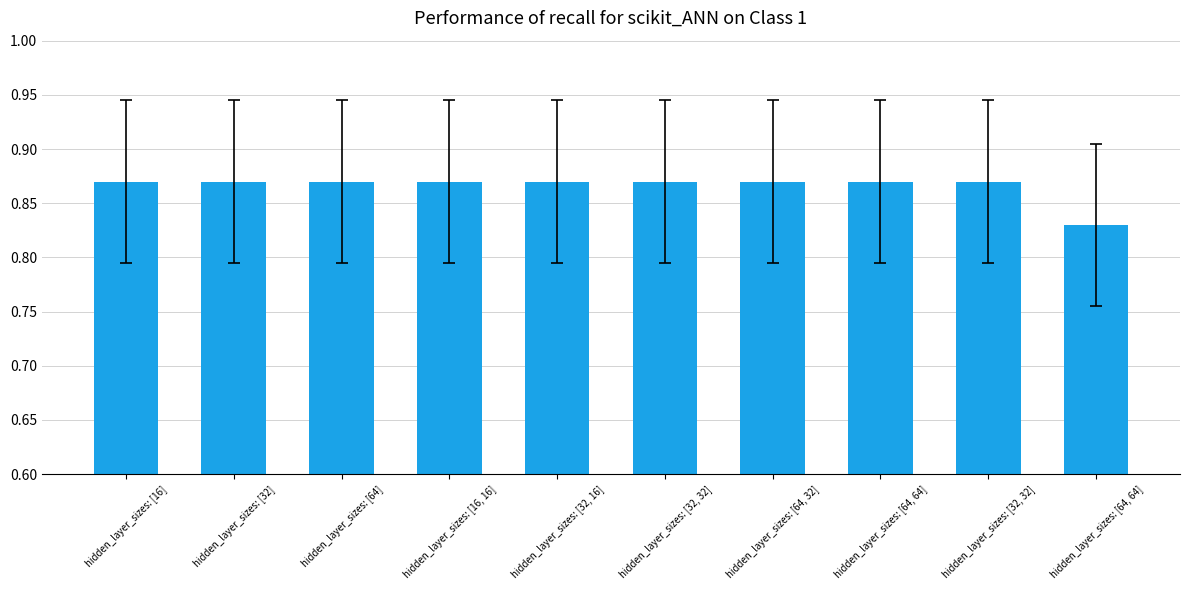

Reading left to right, list all the values displayed in this chart.

0.9	0.9	0.9	0.9	0.9	0.9	0.9	0.9	0.9	0.8